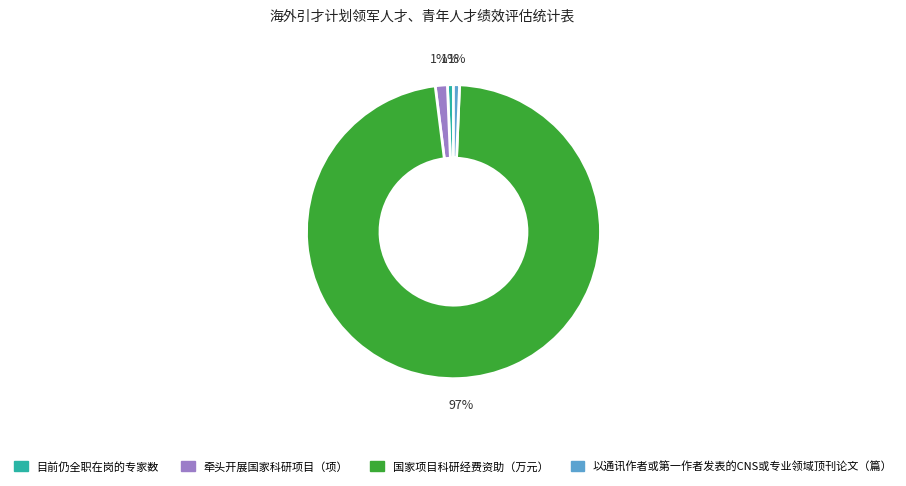

How many segments does this pie chart have?

4